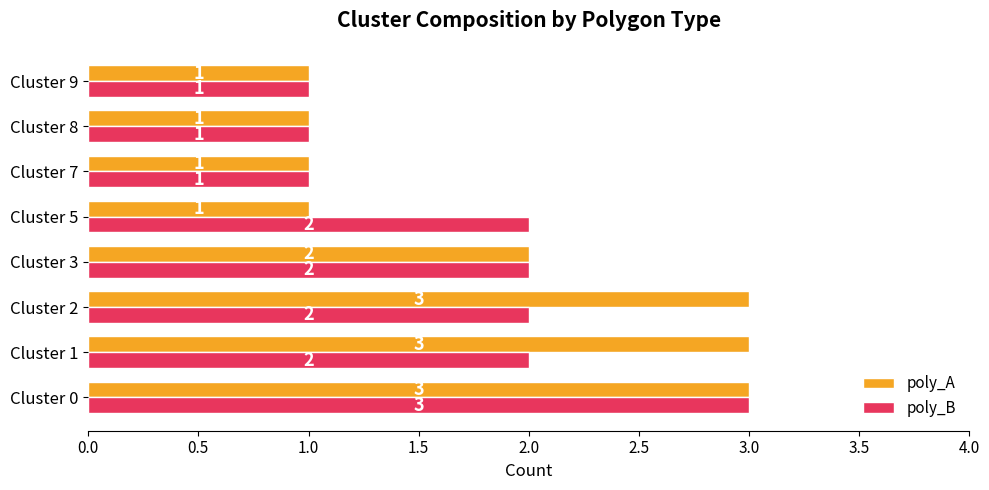

Which series has the largest total across all categories?

poly_A